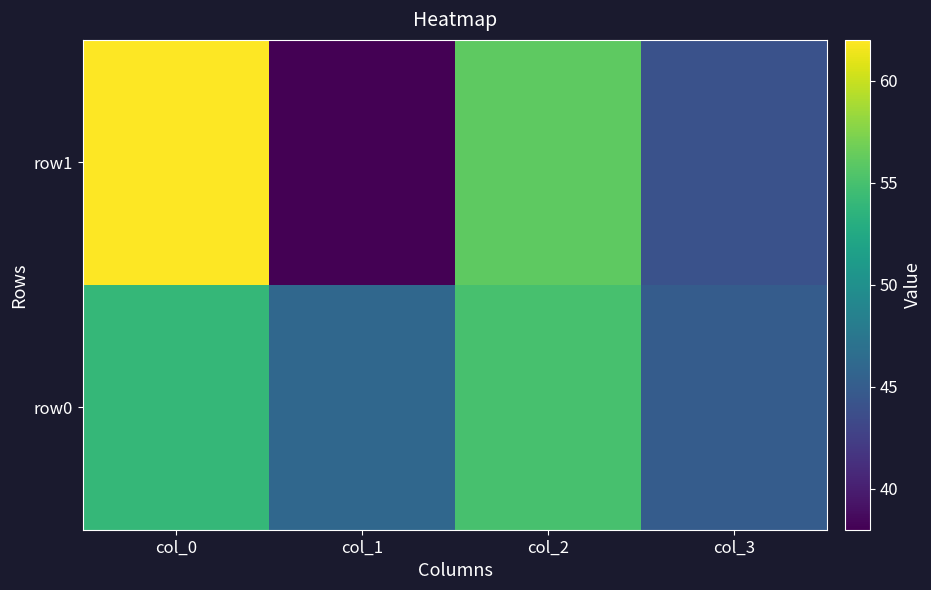

At how many categories does at least one series exceed 42?

4